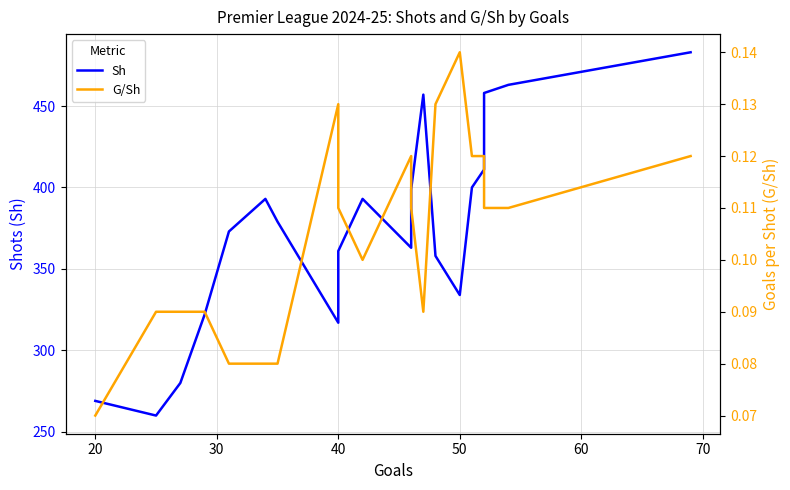

Rank the series by their average value, from highest to lowest.

Sh, G/Sh